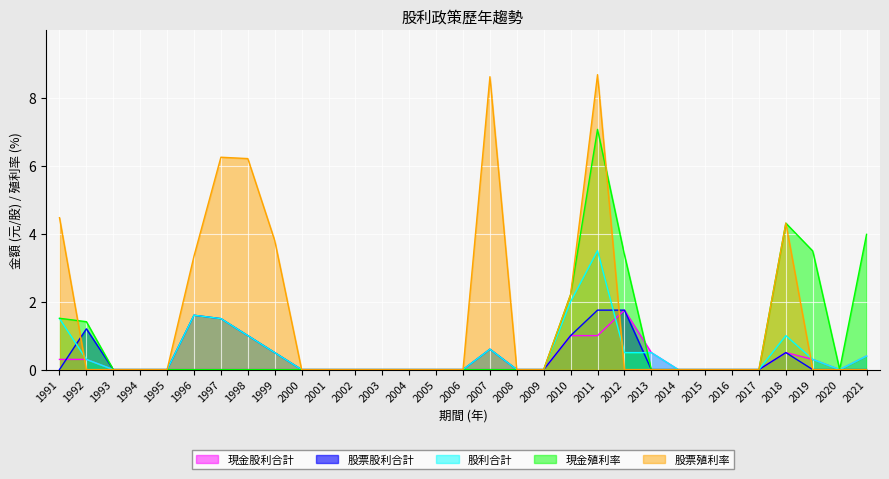

Is the value of 股利合計 at 1991 greater than the value of 股票股利合計 at 1997?

No